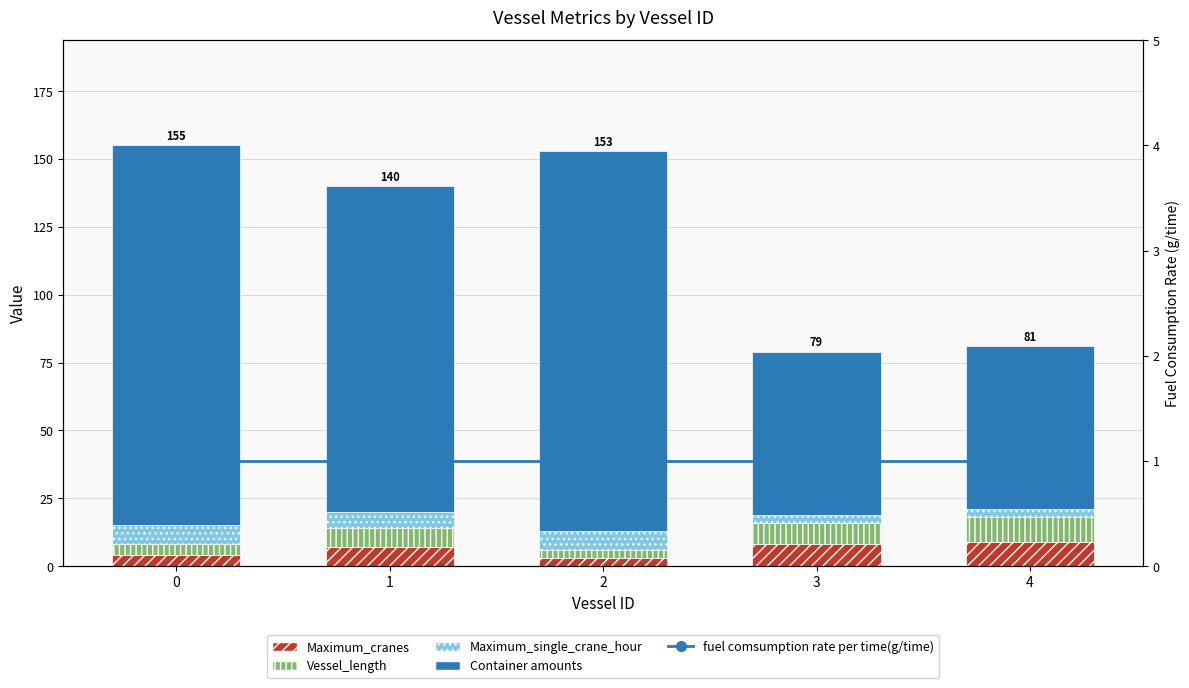

Rank the series at 3 from highest to lowest value.

Container amounts, Maximum_cranes, Vessel_length, Maximum_single_crane_hour, fuel comsumption rate per time(g/time)